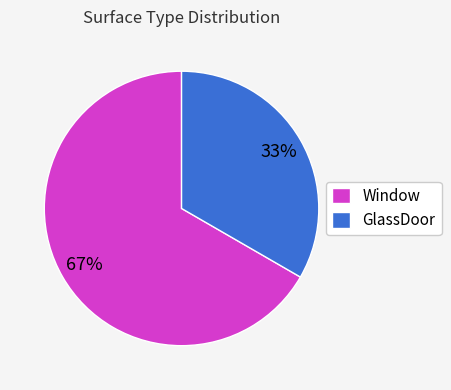

How many segments does this pie chart have?

2